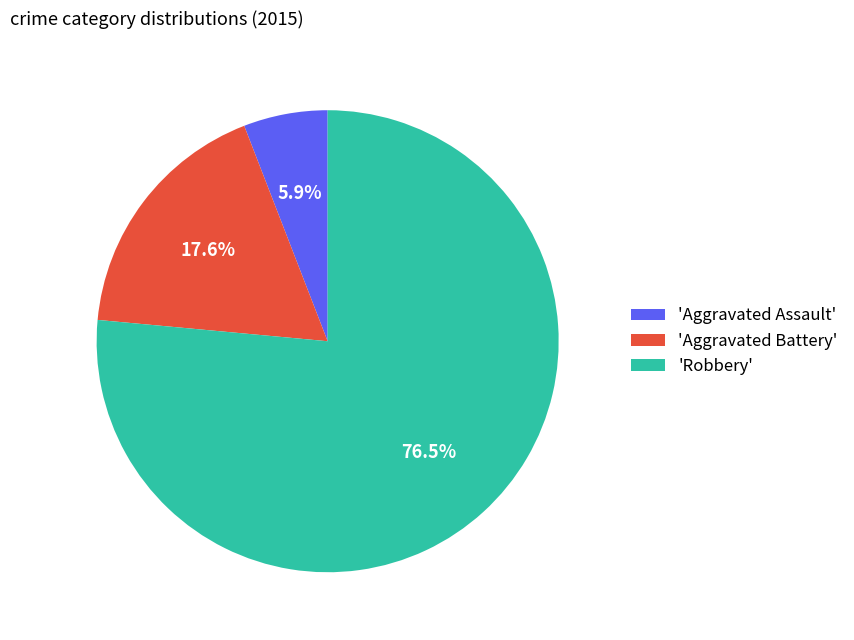

Rank the categories by value from lowest to highest.

'Aggravated Assault', 'Aggravated Battery', 'Robbery'